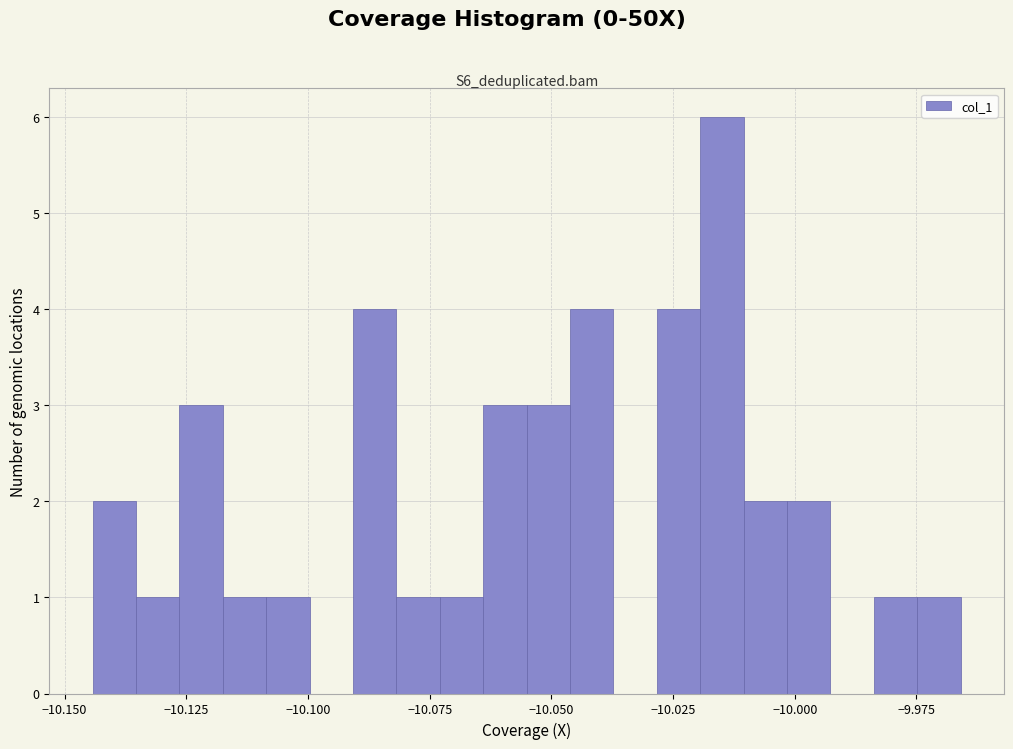

Around what value on the x-axis is the tallest bar? Give the approximate position of its centre, as read against the axis.

-10.015